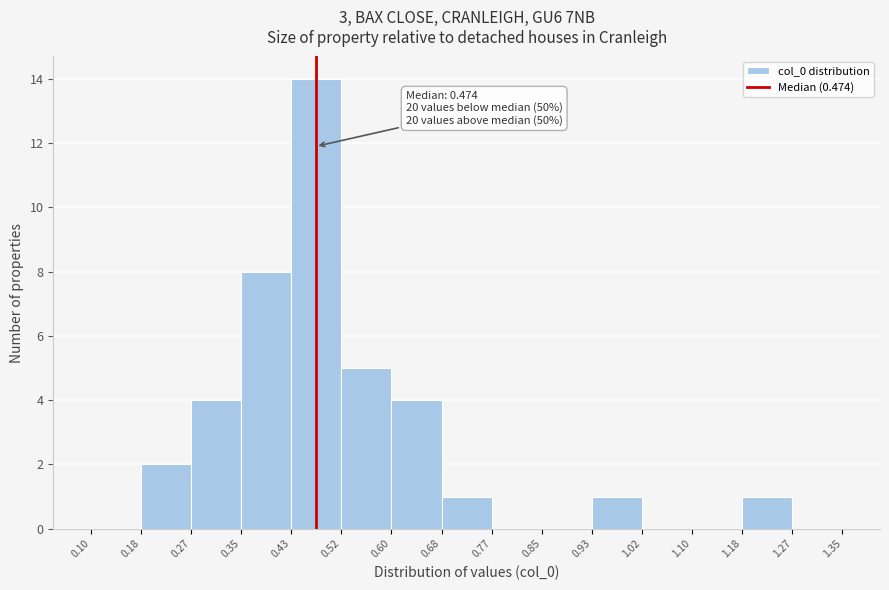

Over which range of the x-axis is the bar tallest?

0.43 to 0.52